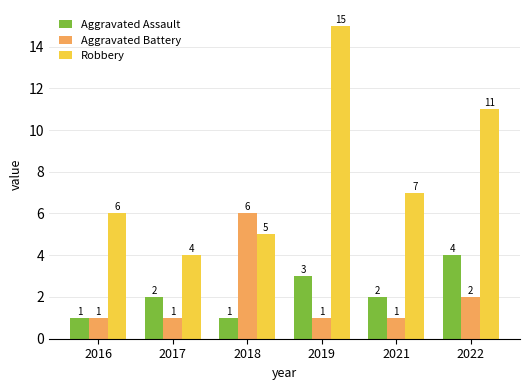

What is the difference between the Aggravated Battery values at 2022 and 2018?

4